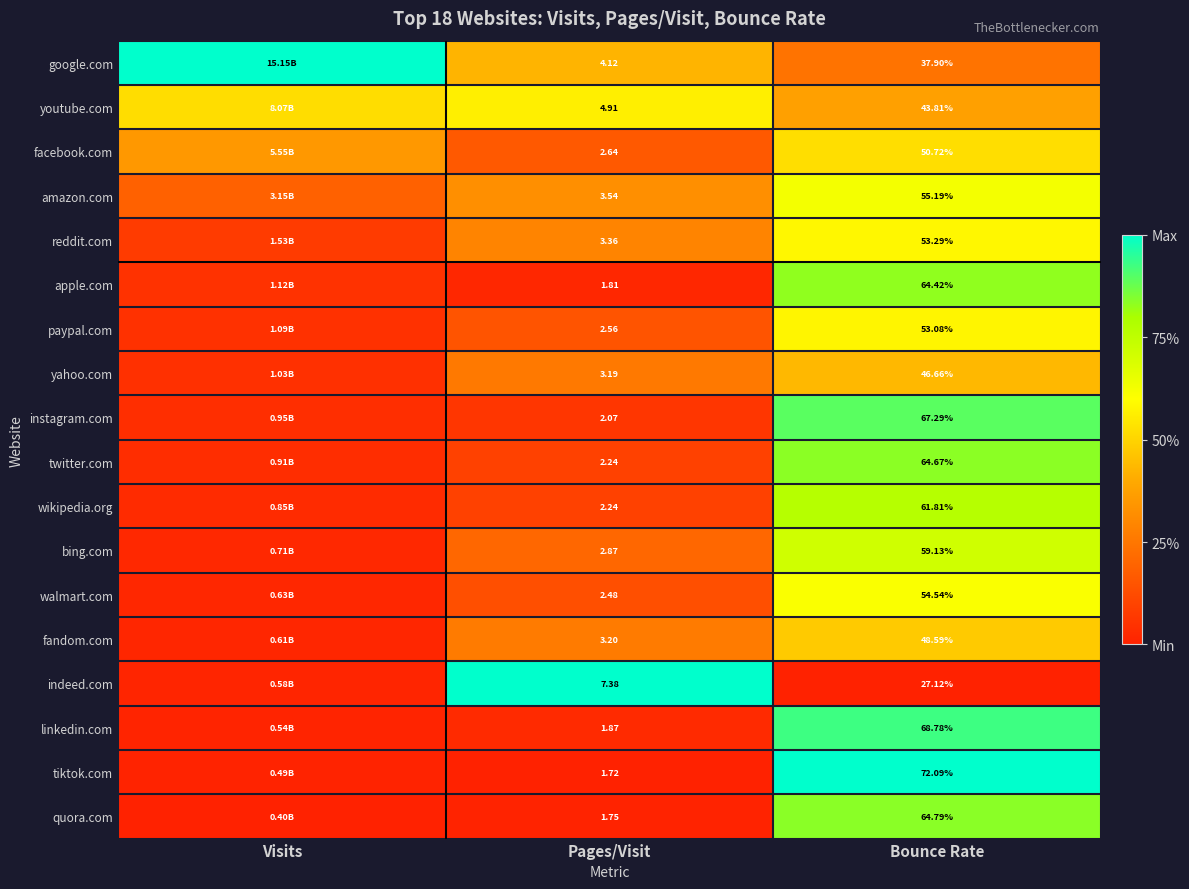

Rank the series at Bounce Rate from lowest to highest value.

indeed.com, google.com, youtube.com, yahoo.com, fandom.com, facebook.com, paypal.com, reddit.com, walmart.com, amazon.com, bing.com, wikipedia.org, apple.com, twitter.com, quora.com, instagram.com, linkedin.com, tiktok.com